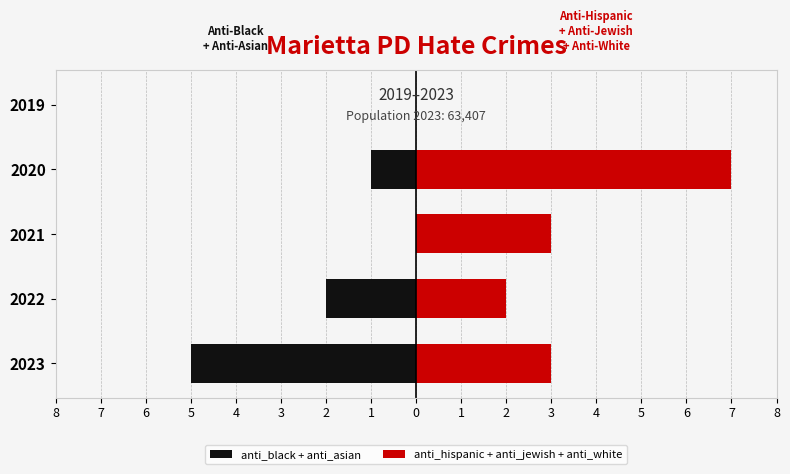

What is the value of the anti_hispanic + anti_jewish + anti_white bar at the 1st from the left?

3